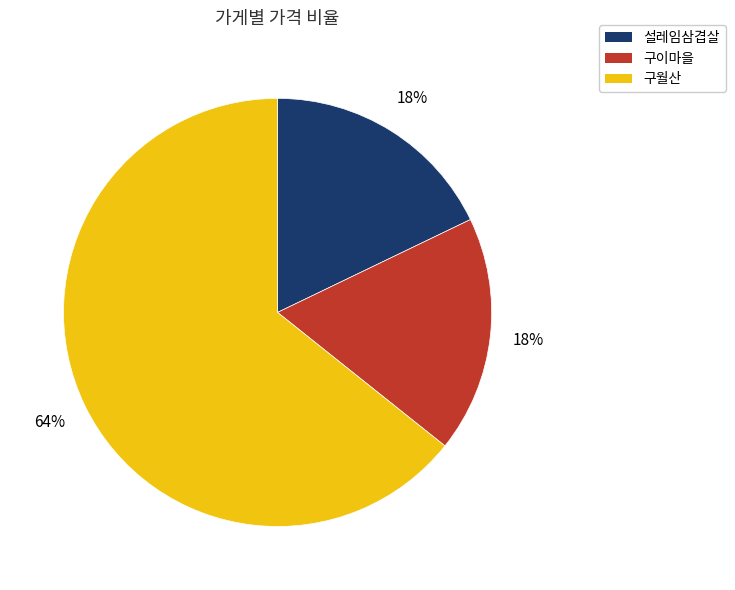

To the nearest percent, what is the combined percentage of 설레임삼겹살 and 구이마을?

36%